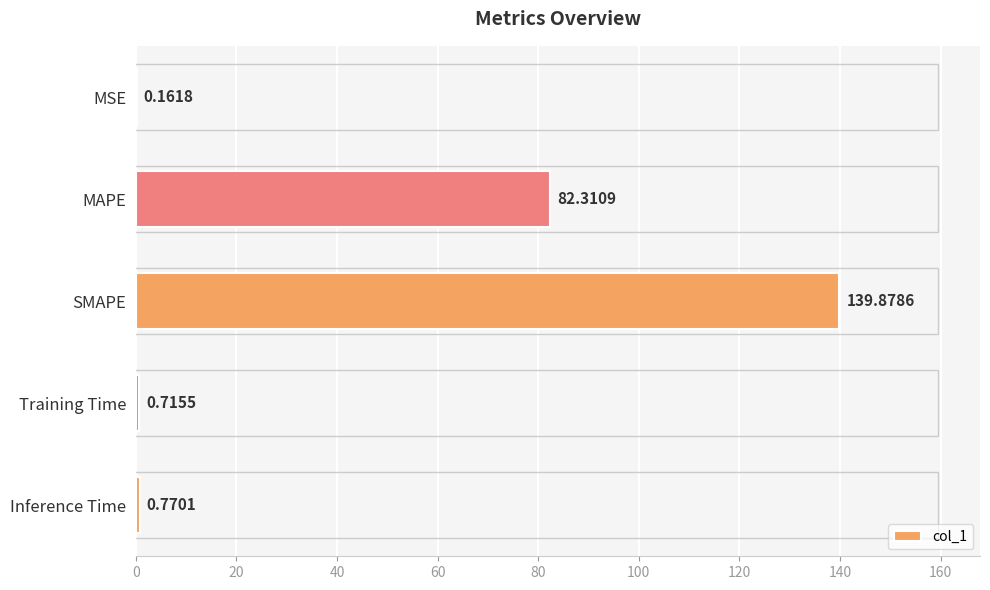

Where is the data nearest to the value 70?

MAPE